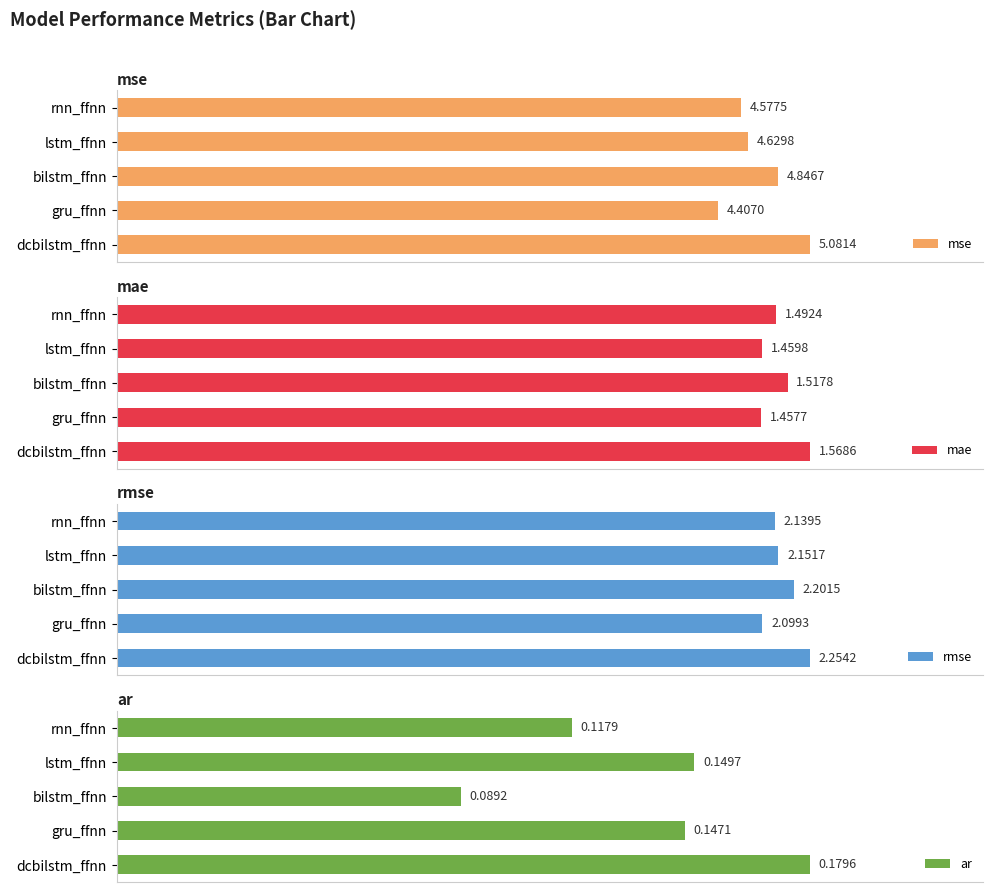

Which category has the highest value in the mse series?

dcbilstm_ffnn